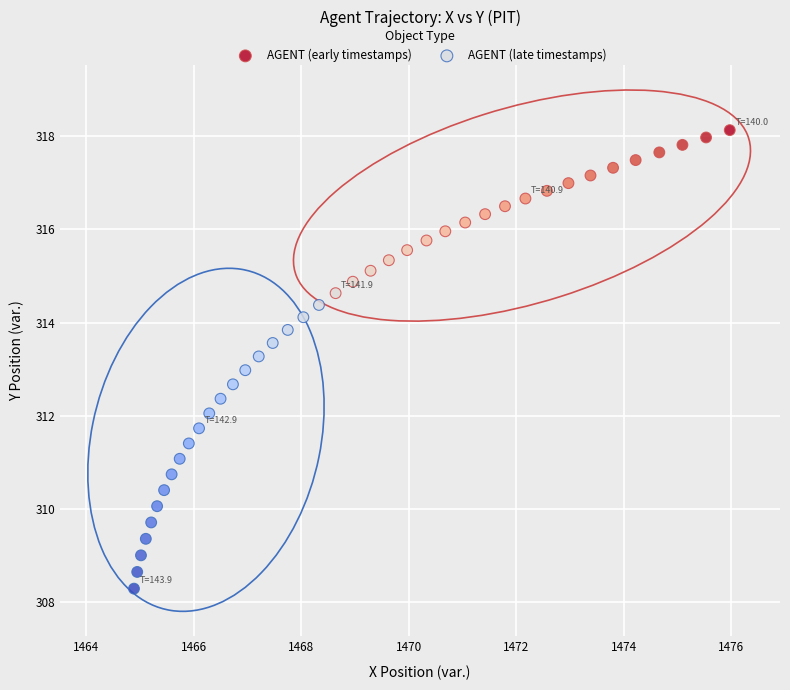

Which series reaches the minimum Y coordinate?

AGENT (late timestamps)